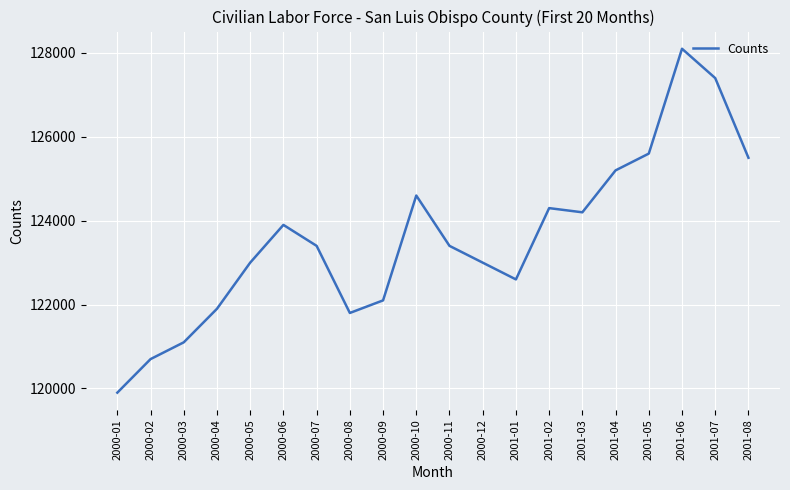

At which category does the chart reach its minimum across all series?

2000-01